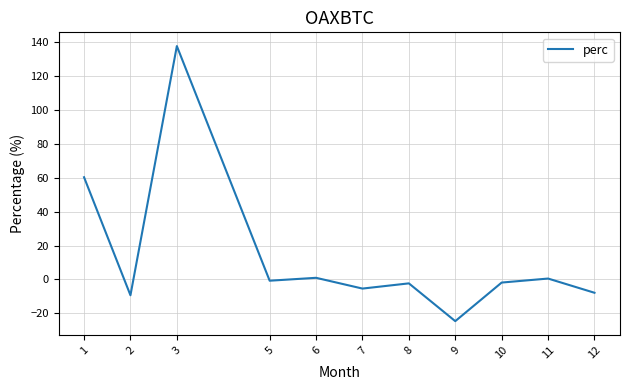

The value at 9 is -24.6. True or false?

True